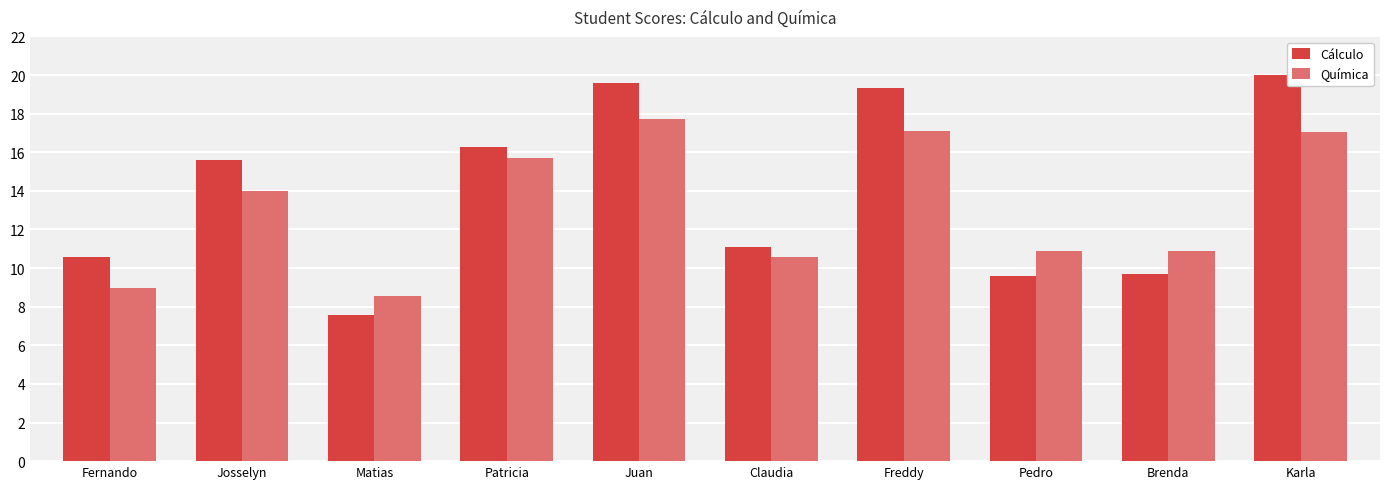

Are the bars grouped side by side (vs. stacked)?

Yes